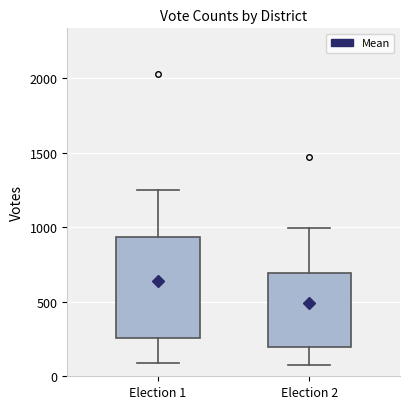

Where does the lower whisker of the box for Election 2 end on the y-axis? The values are not printed on the chart, so give them approximately, as read against the axis.

100